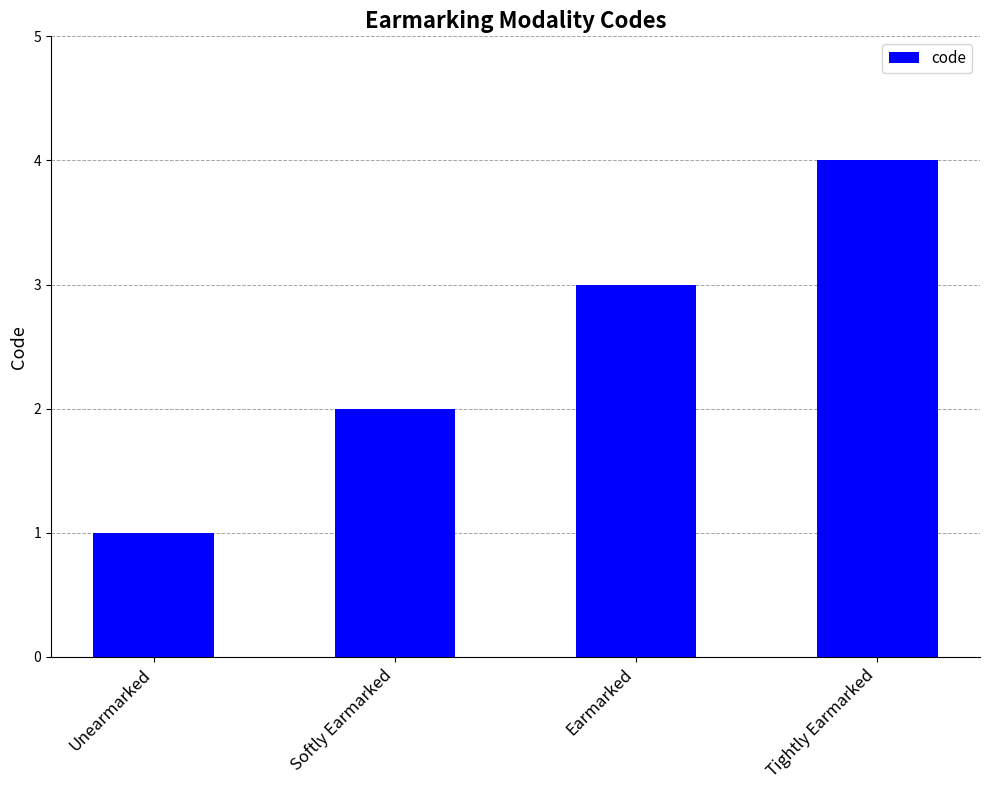

List the labels in order of value, smallest first.

Unearmarked, Softly Earmarked, Earmarked, Tightly Earmarked